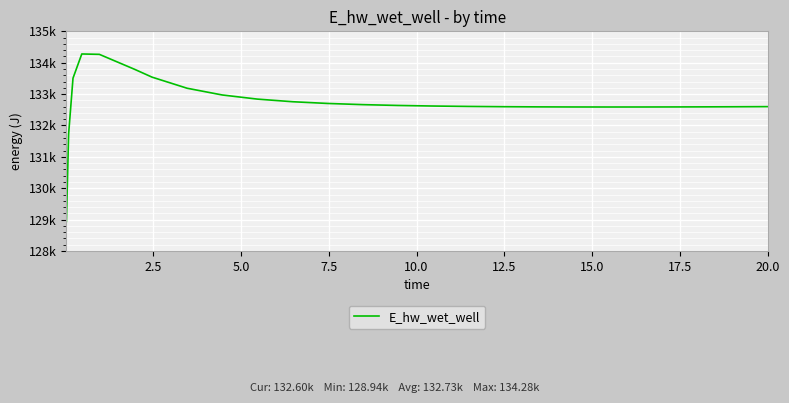

What is the difference between the maximum and minimum values?

5338.3